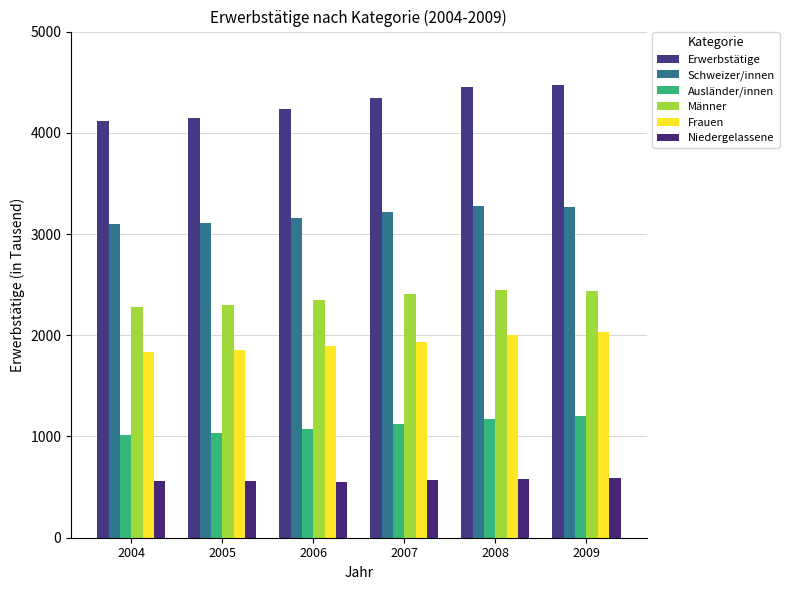

Does the chart contain any negative values?

No